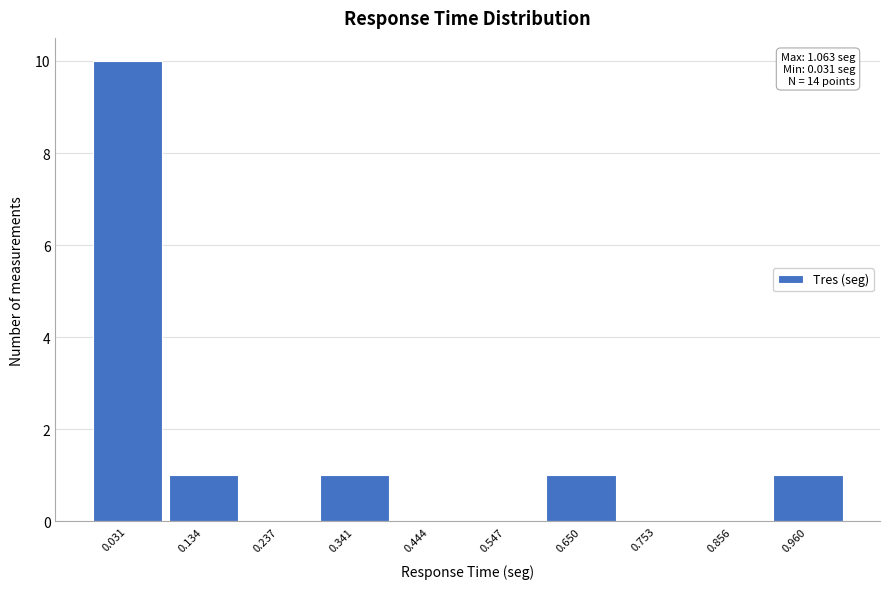

Reading left to right, extract all data points from this chart.

0.031=10	0.134=1	0.237=0	0.341=1	0.444=0	0.547=0	0.650=1	0.753=0	0.856=0	0.960=1